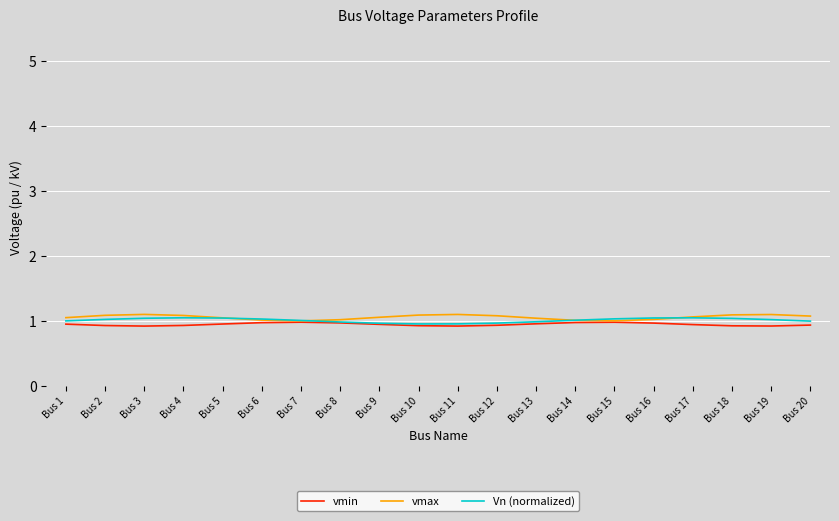

The value of Vn (normalized) at Bus 20 is 1.0. True or false?

True